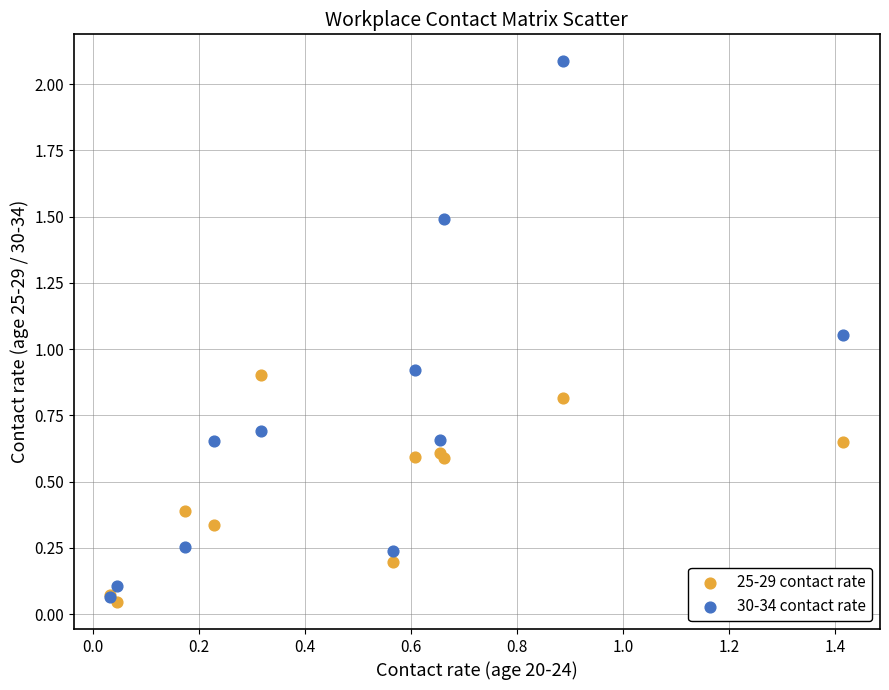

Which series has the widest spread of Y values?

30-34 contact rate